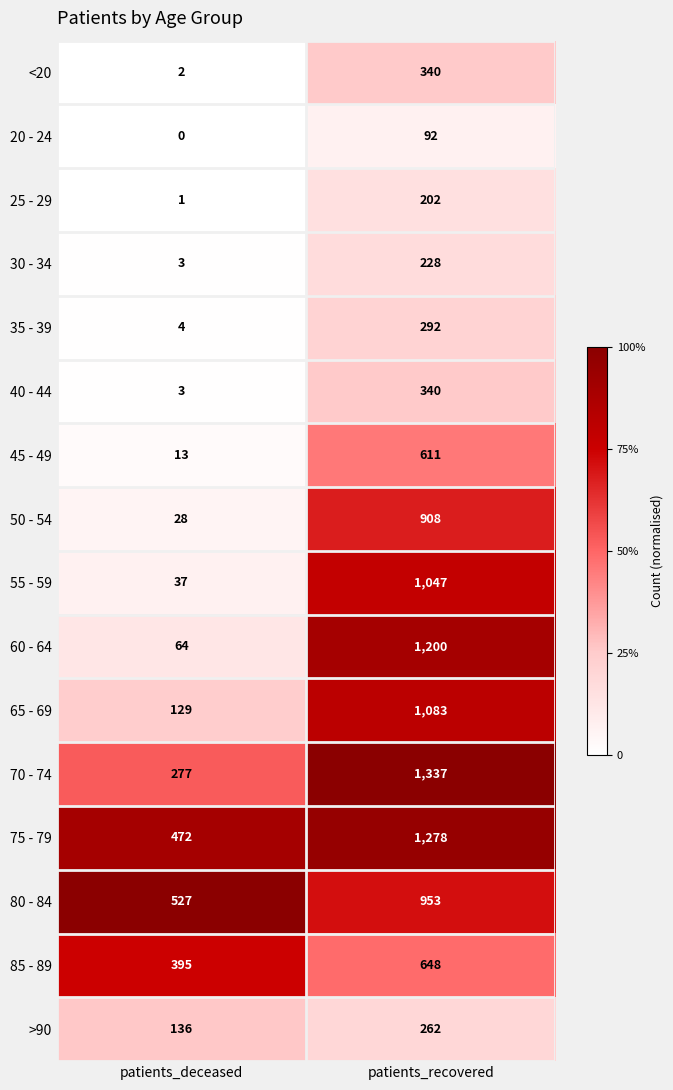

What is the average value of the <20 series?

171